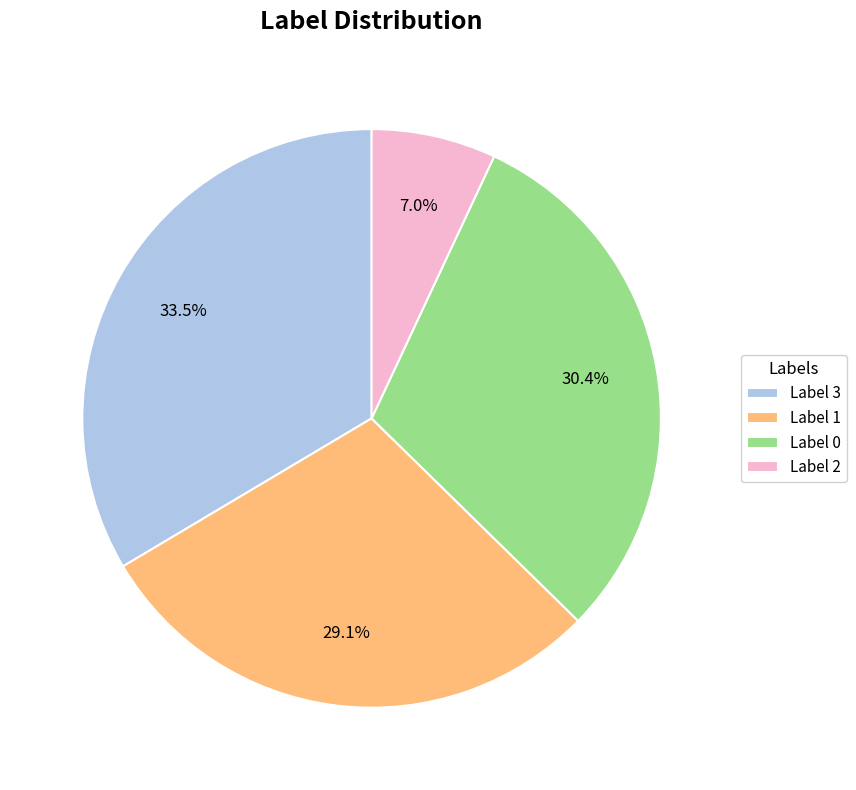

Count the number of slices in the pie.

4